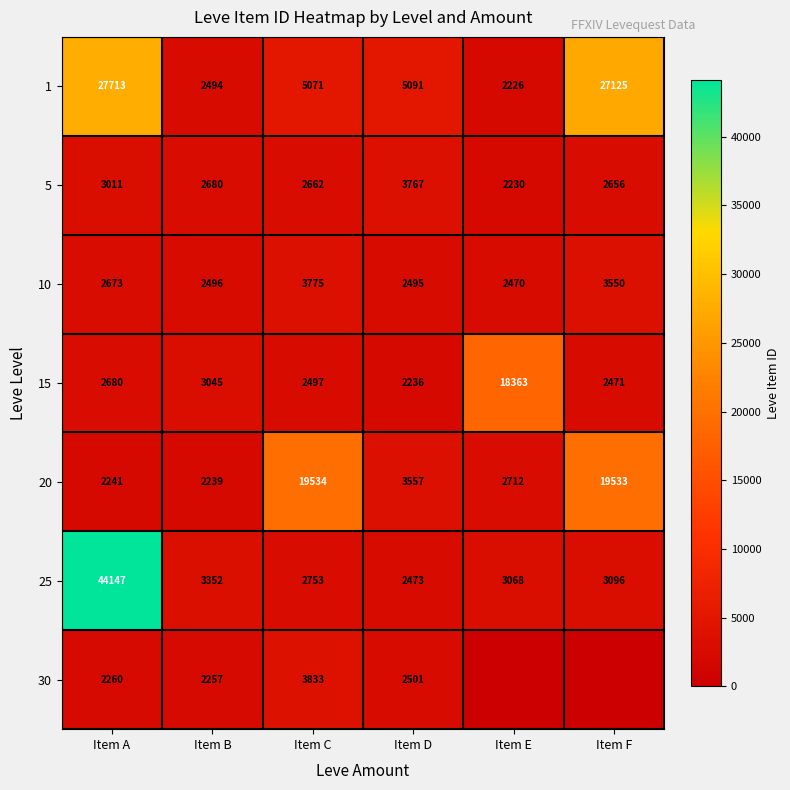

Is the value of 15 at Item B greater than the value of 20 at Item B?

Yes